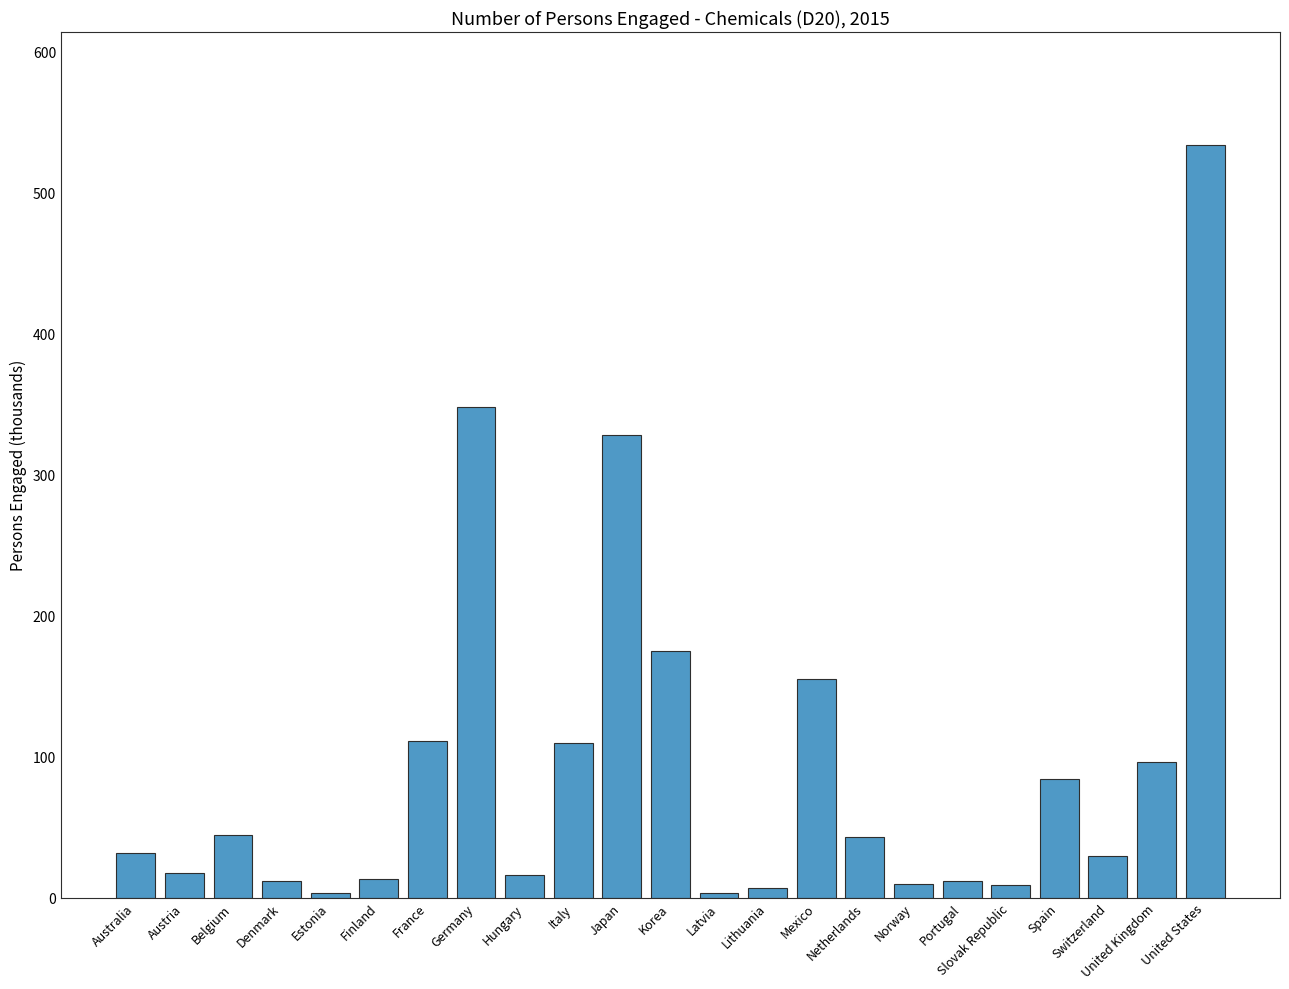

The value at United Kingdom is 96.2. True or false?

True